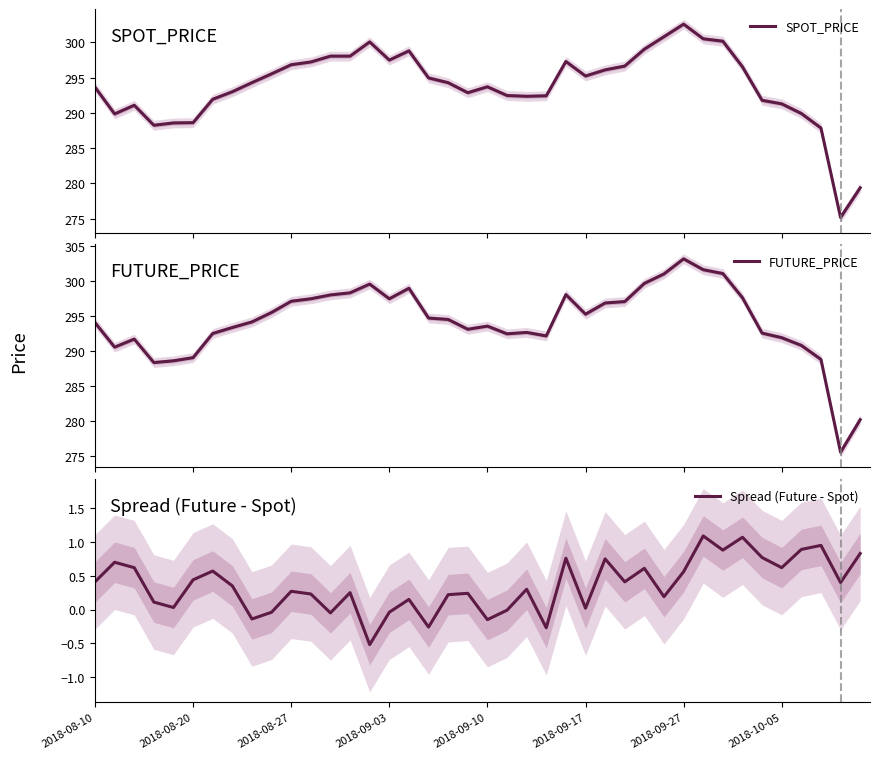

What is the maximum value for SPOT_PRICE?

302.6